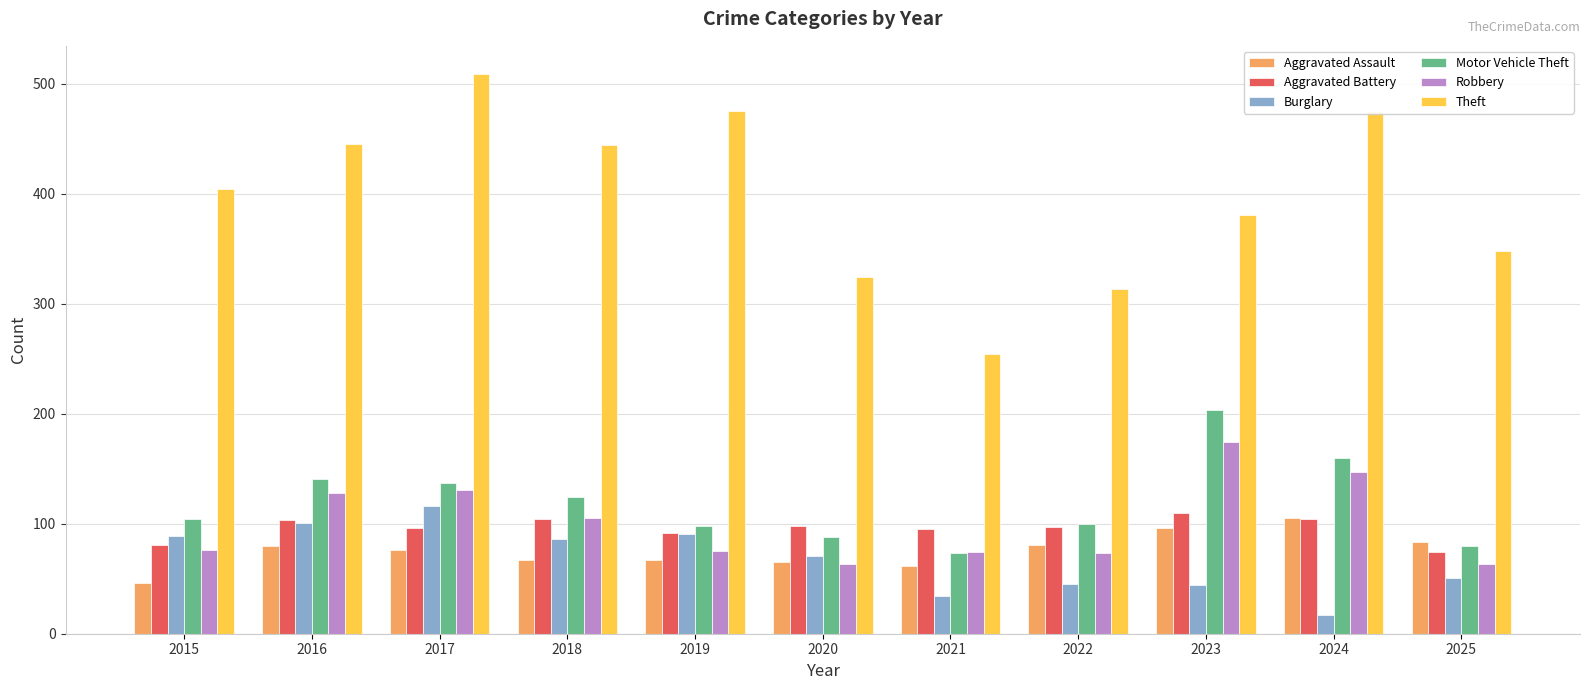

Which series has the largest range (max minus min)?

Theft